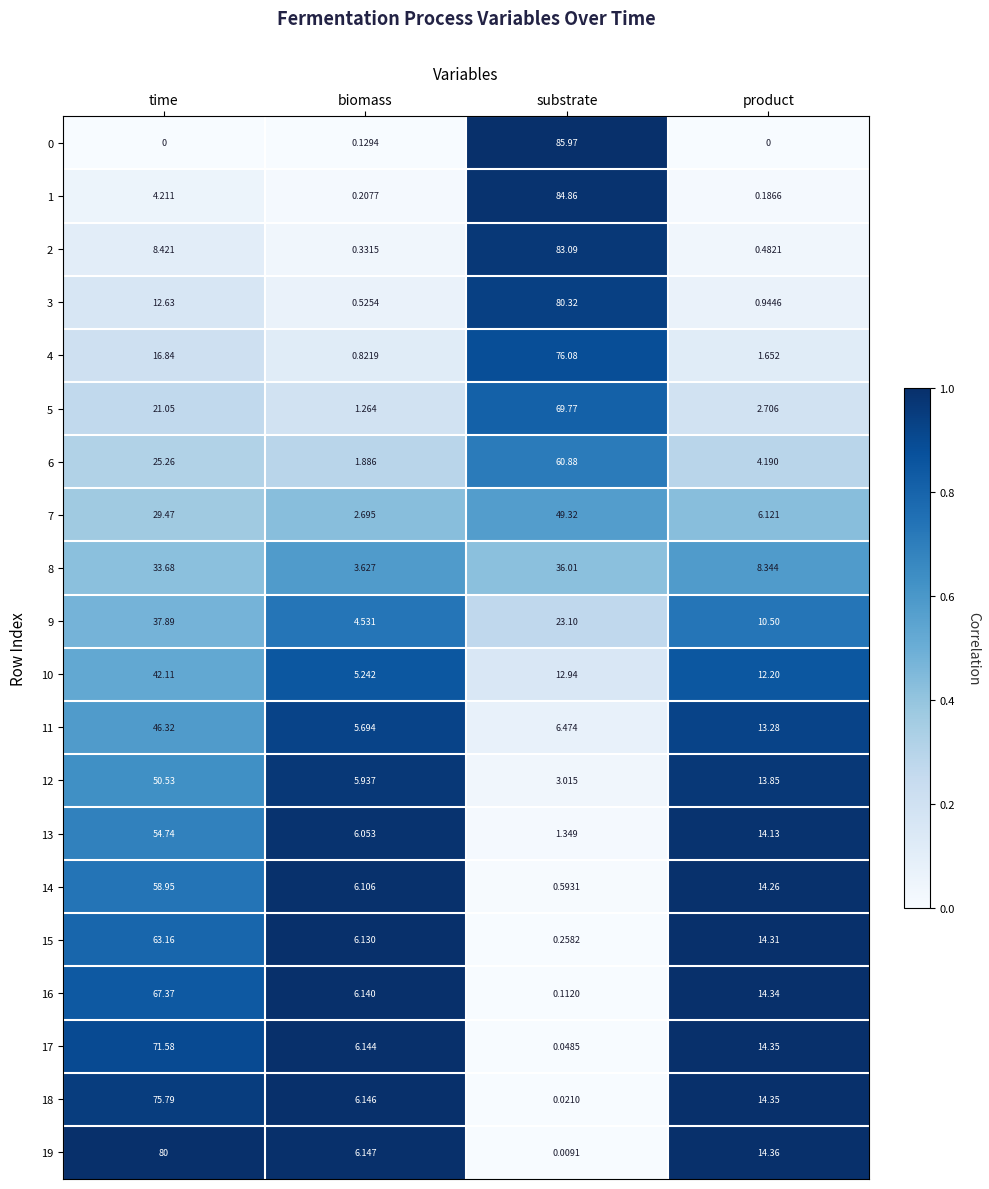

At which category does the chart reach its peak across all series?

substrate